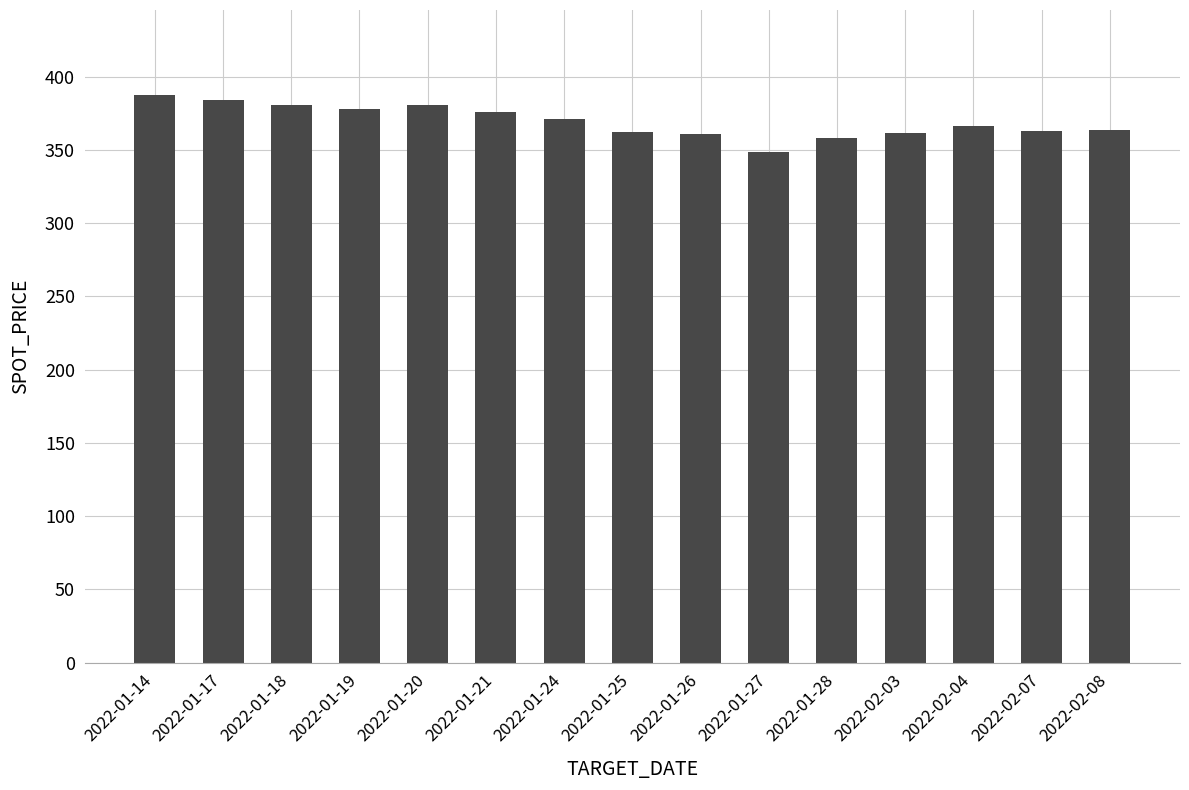

At which category does the chart reach its minimum across all series?

2022-01-27